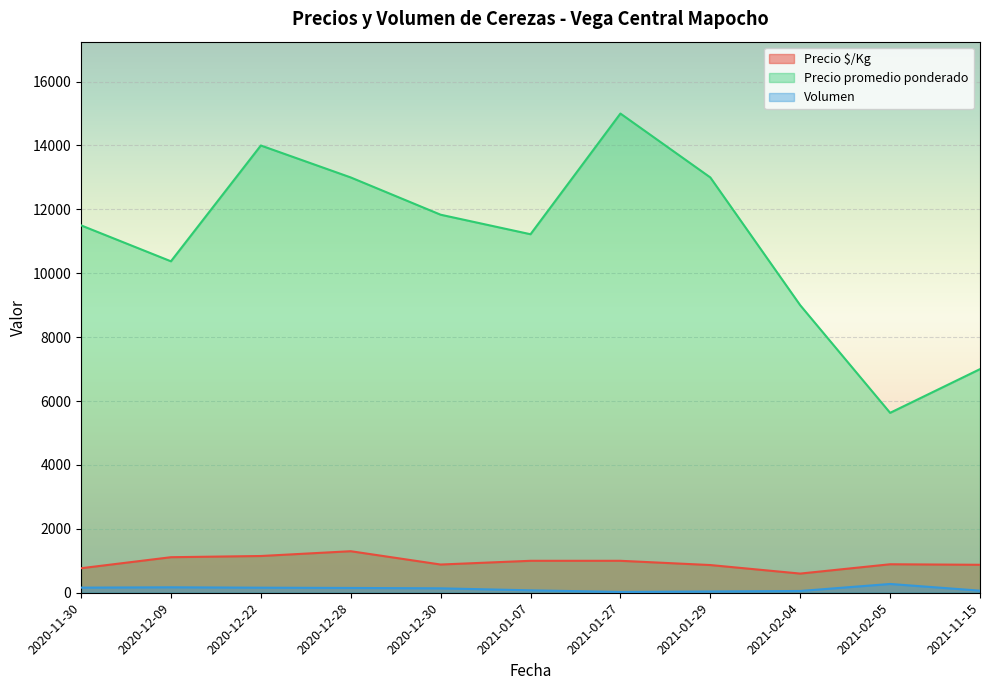

At which category is the sum across all series the highest?

2021-01-27